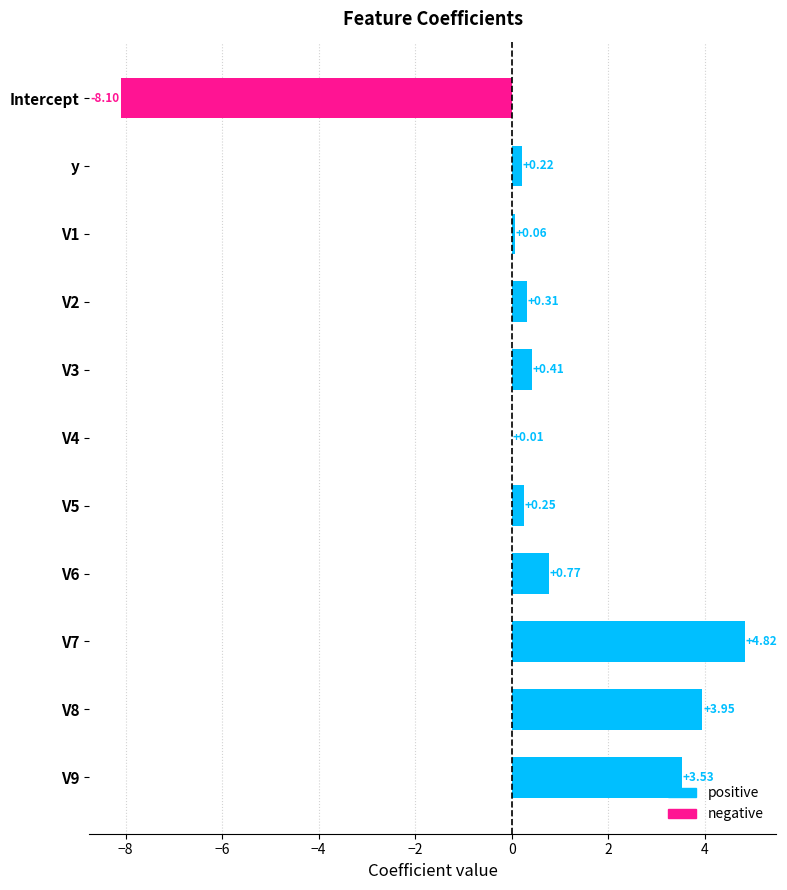

What is the maximum value shown in the chart?

4.8